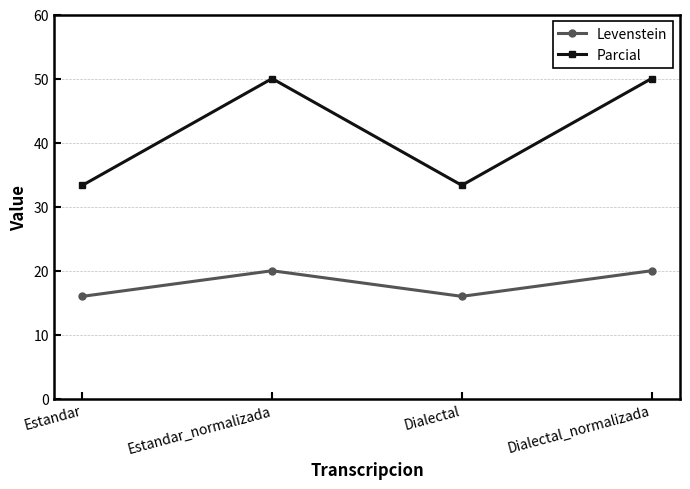

Is the value of Levenstein at Dialectal_normalizada greater than the value of Parcial at Dialectal_normalizada?

No